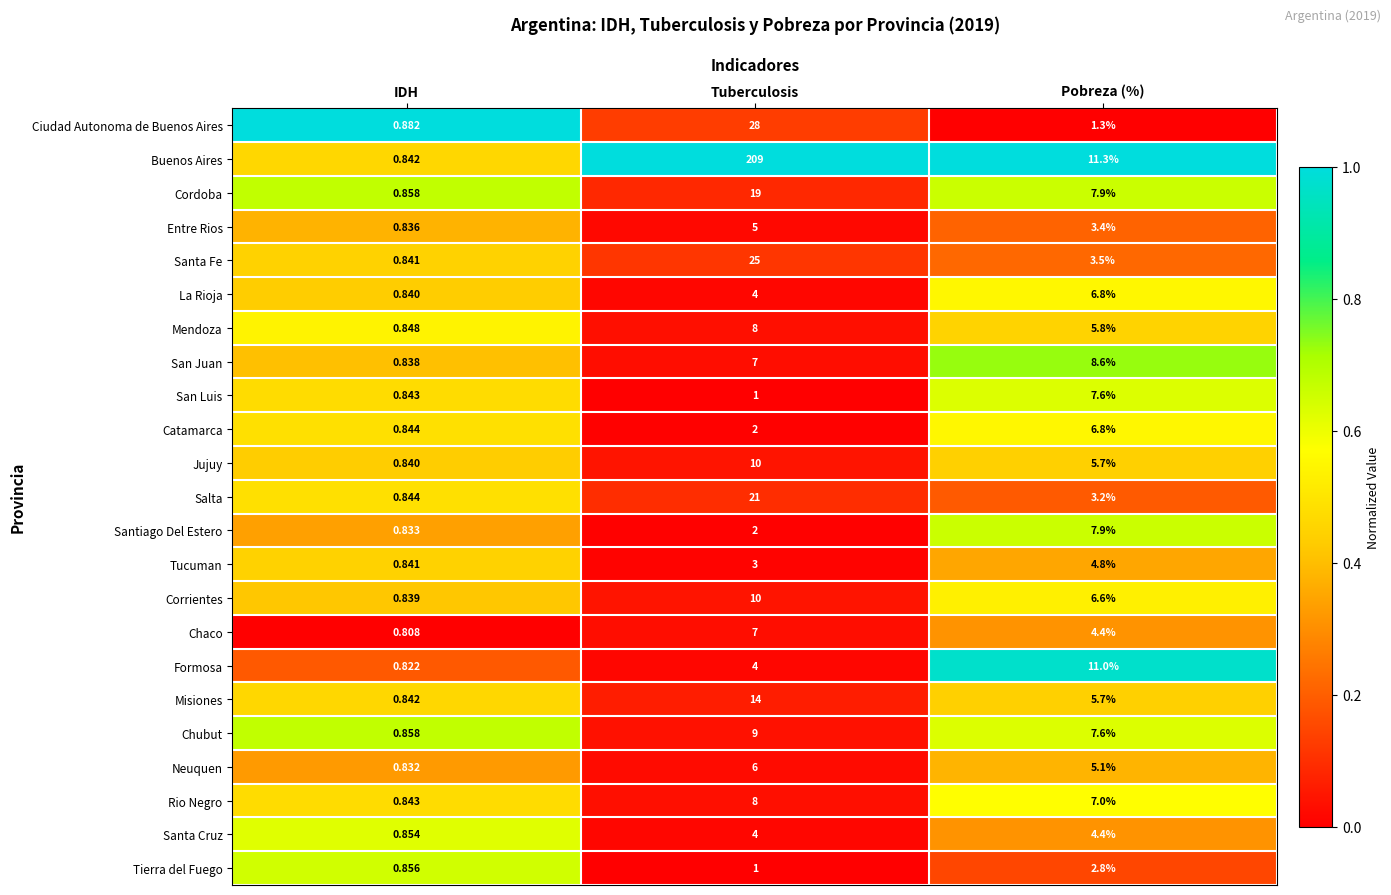

At which label does Rio Negro first exceed 7?

Tuberculosis